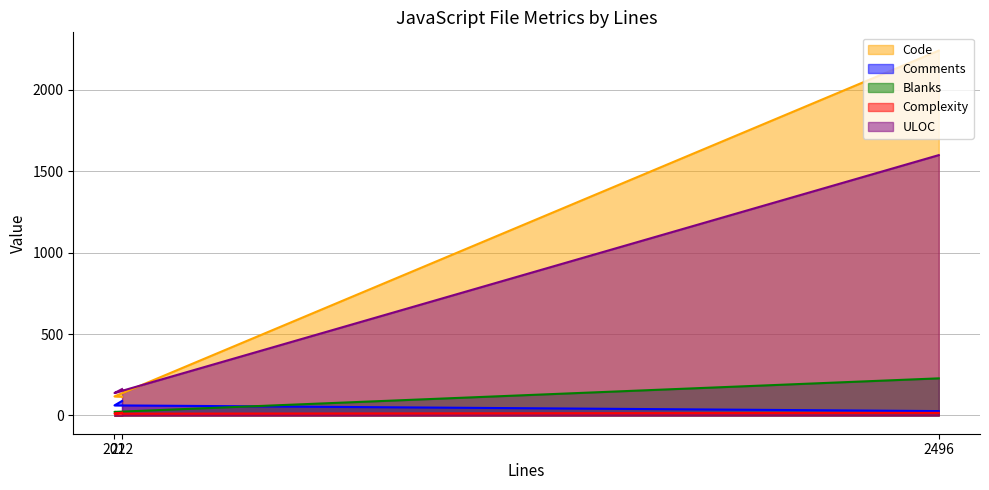

Where is Code nearest to the value 1178?

201